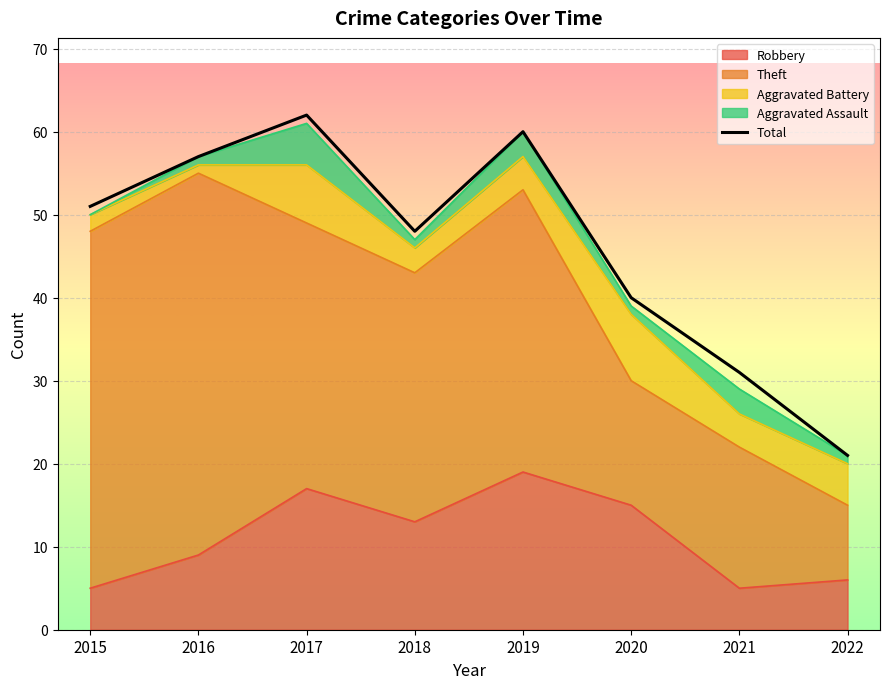

At which category does the chart reach its peak across all series?

2017